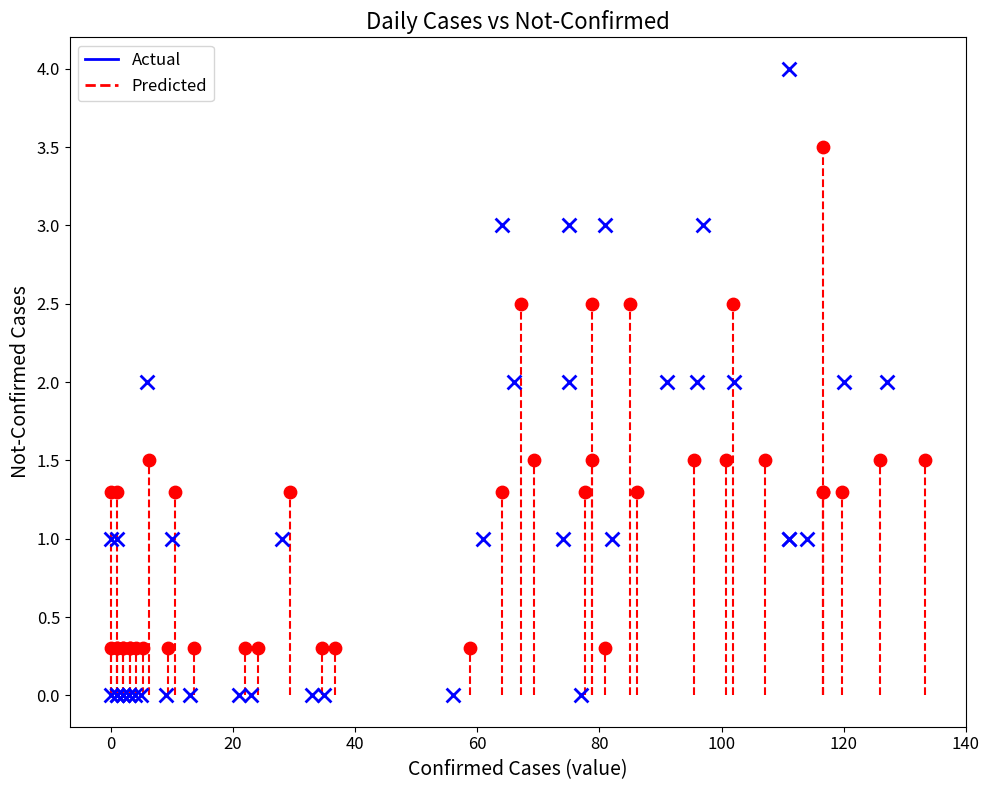

Which series reaches the maximum Y coordinate?

Actual